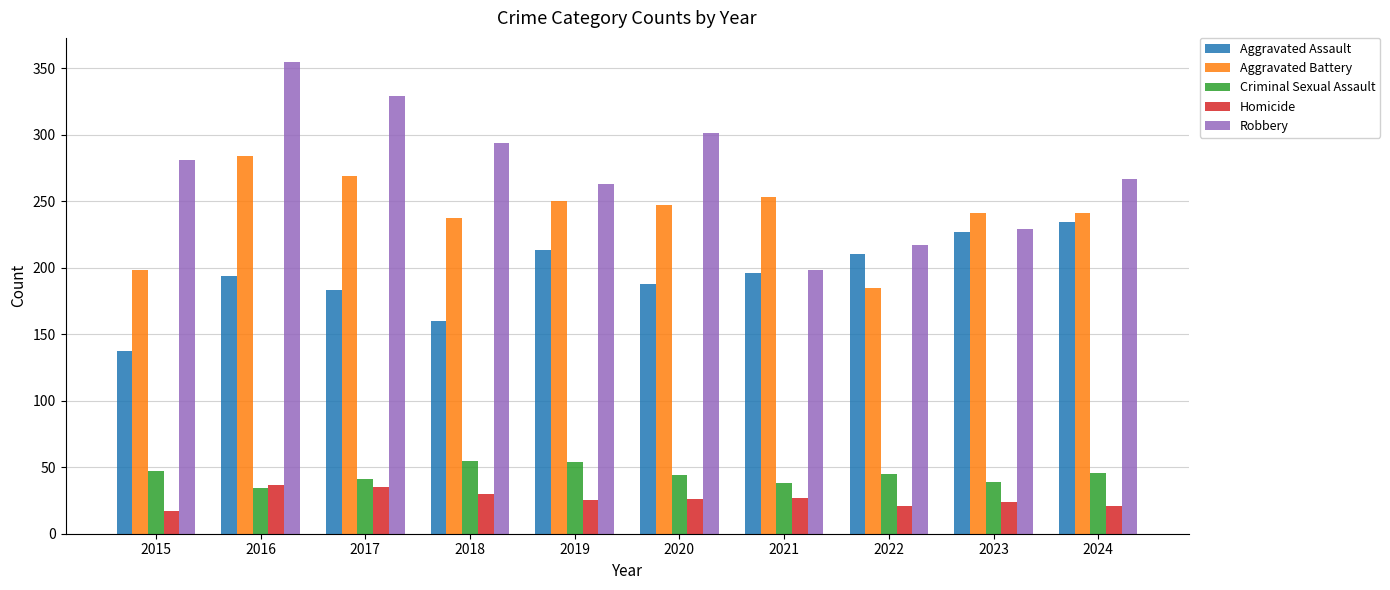

What is the spread (max minus min) of values at 2021?

226